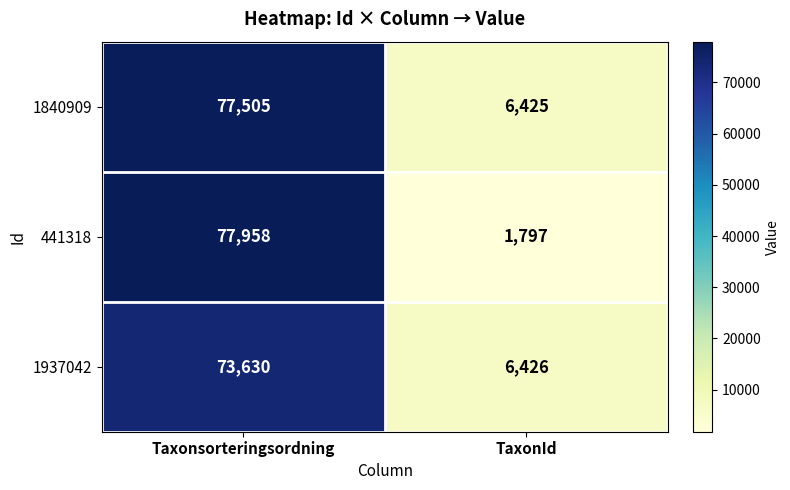

What is the spread (max minus min) of values at TaxonId?

4629